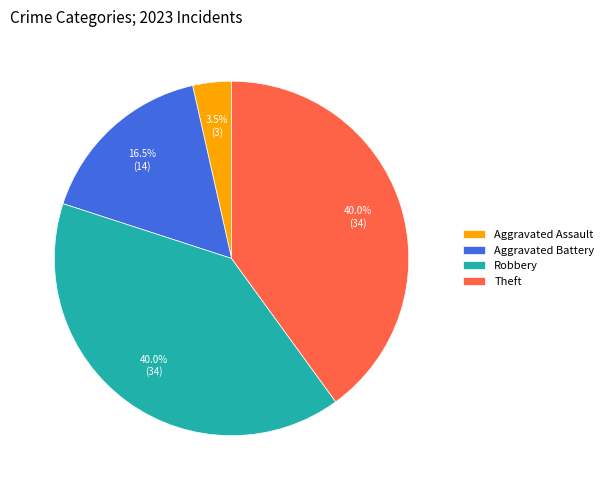

To the nearest percent, what is the difference between the largest and smallest slice percentages?

36%